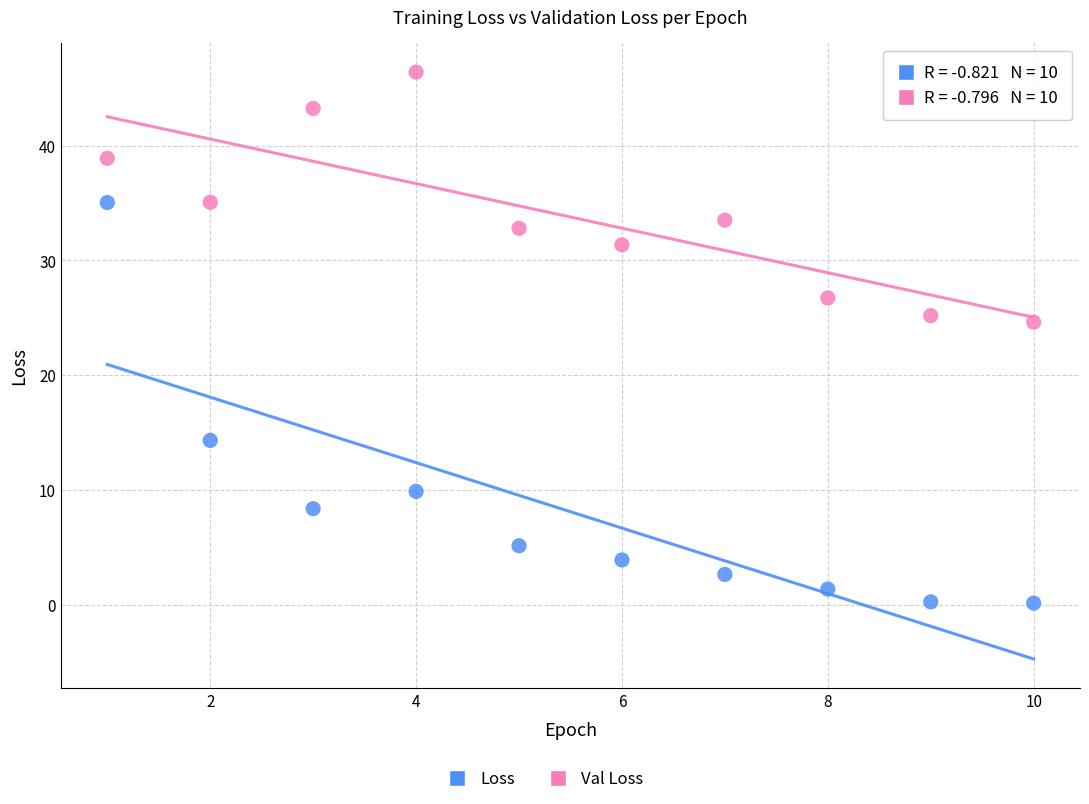

Which series contains the lowest Y value?

Loss